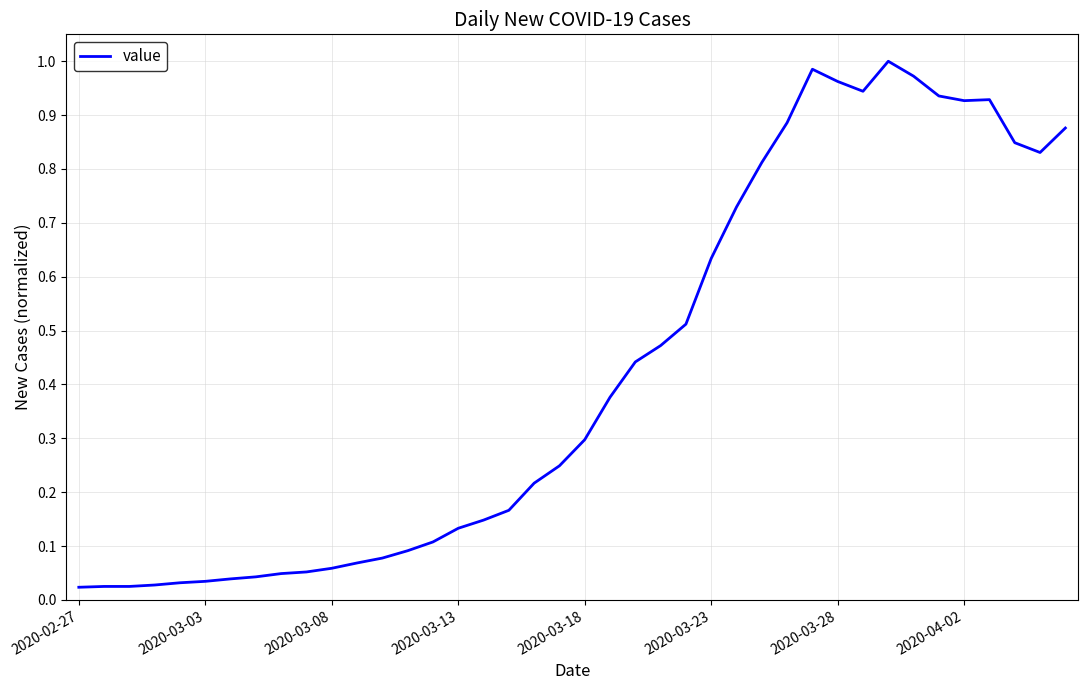

Does the chart display data point markers on the line(s)?

No